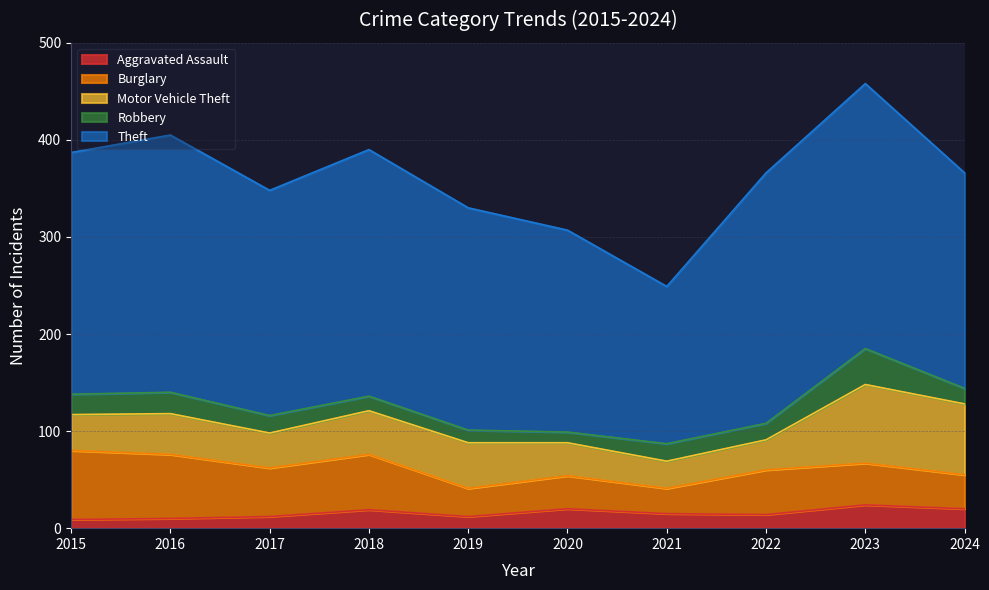

Which category has the highest value across all series?

2023